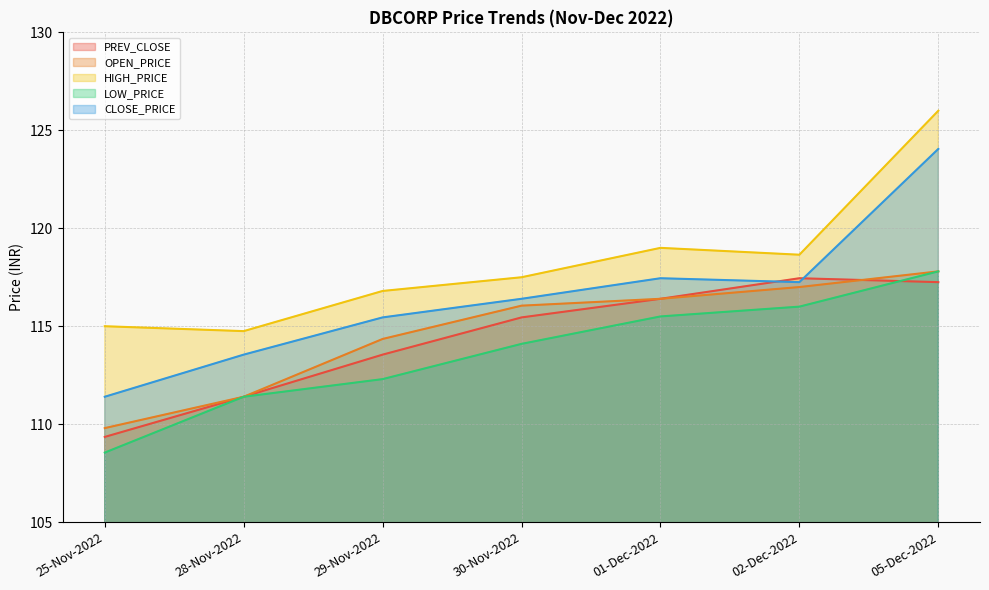

At how many categories does at least one series exceed 124?

1